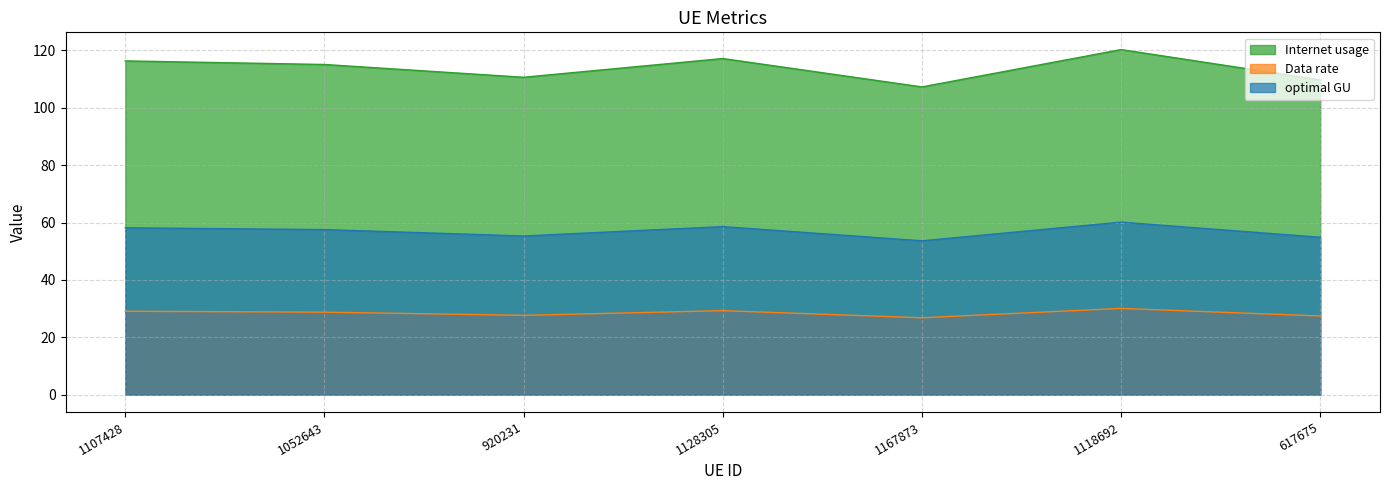

Is the value of optimal GU at 1128305 greater than the value of Internet usage at 920231?

No